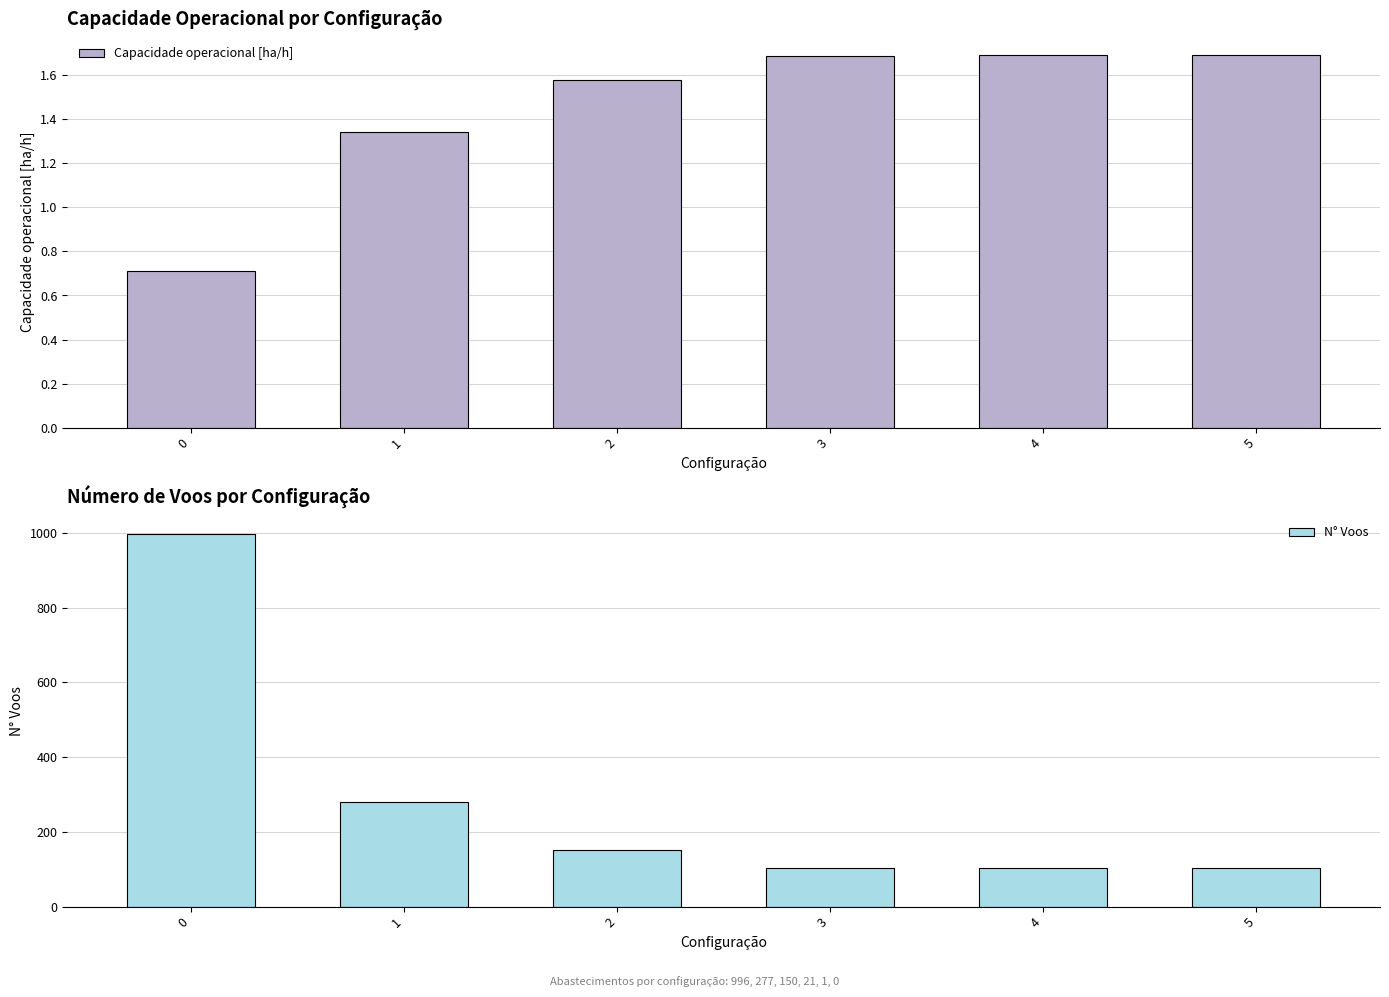

Is it true that Capacidade operacional [ha/h] equals 2.5 at 4?

False